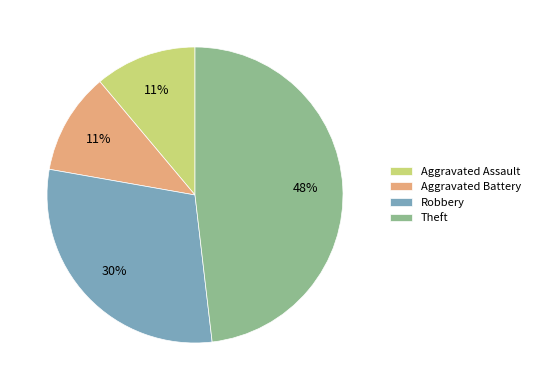

Count the number of slices in the pie.

4